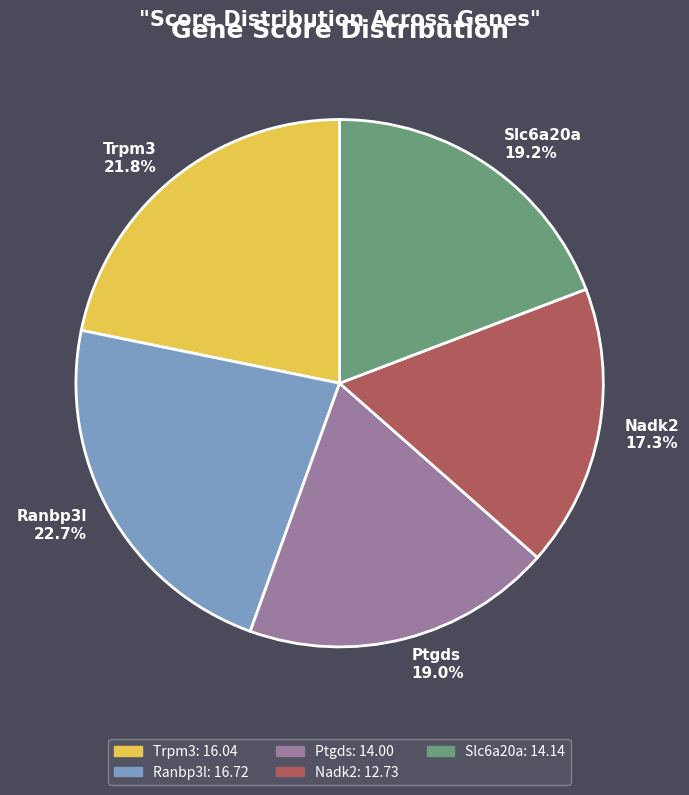

Does Ranbp3l account for over 50% of the chart?

No